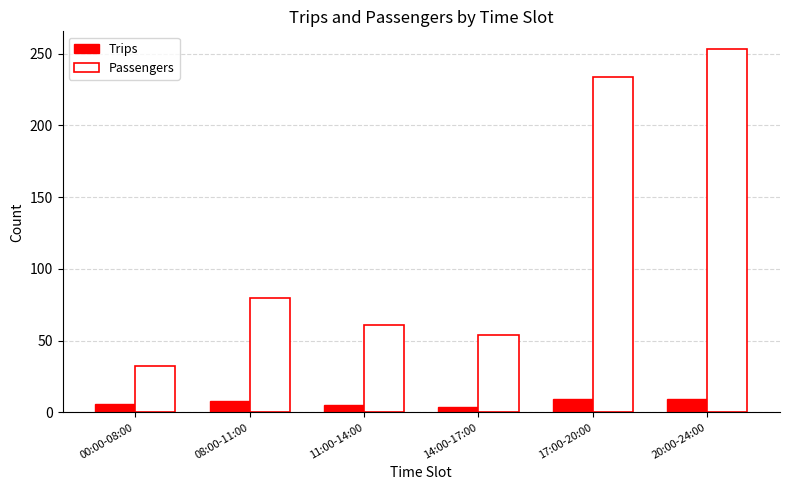

What are all the series names shown in the legend?

Trips, Passengers